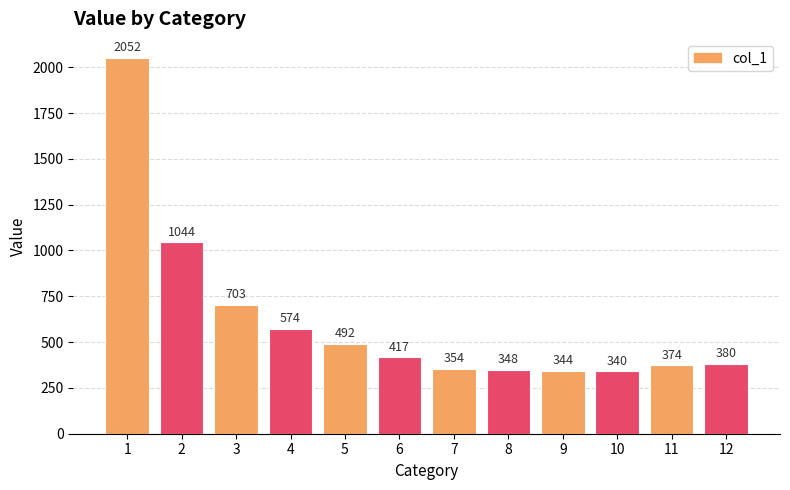

How many data points are less than 417?

6